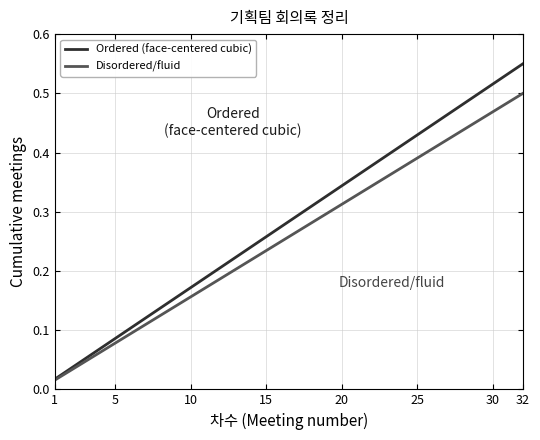

Which series has the largest total across all categories?

Ordered (face-centered cubic)